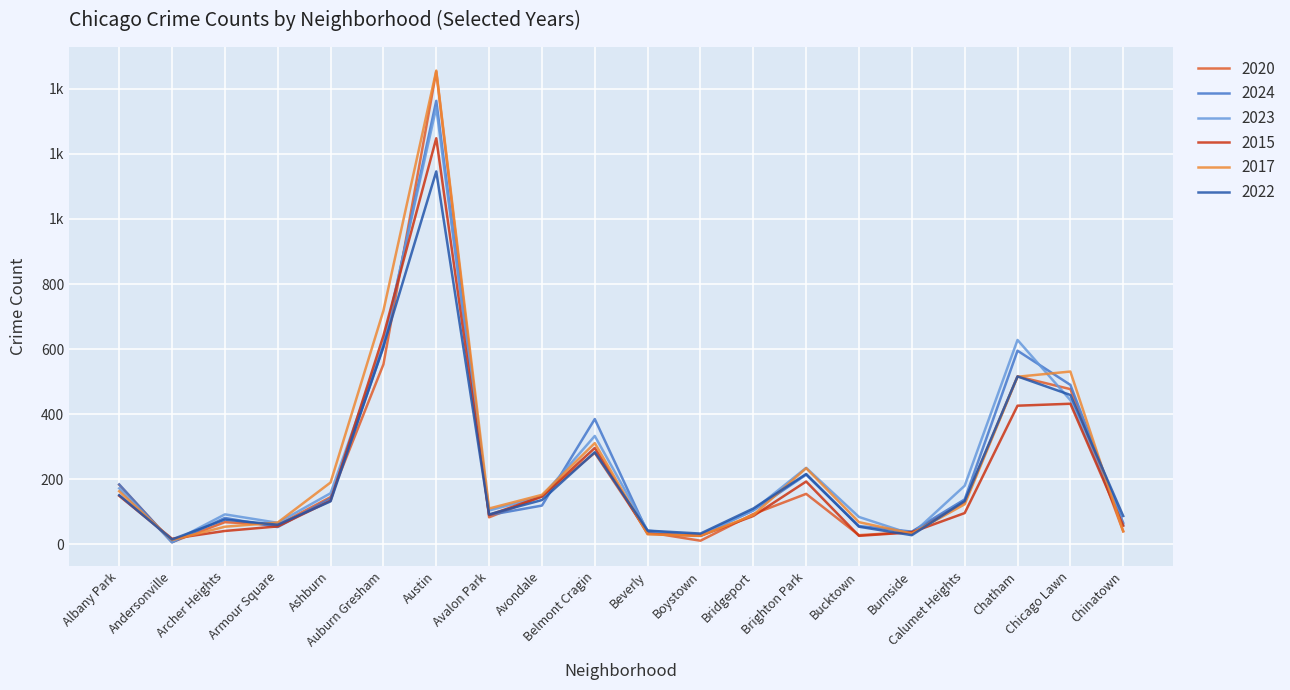

At which category does 2023 reach its first local valley?

Andersonville